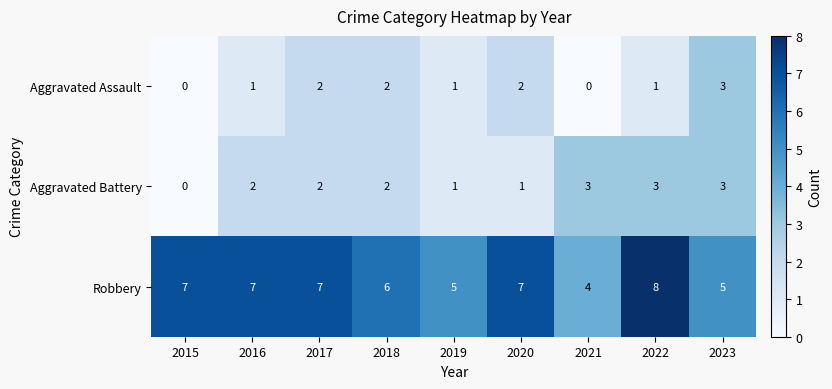

At which label is Robbery closest to 6?

2018